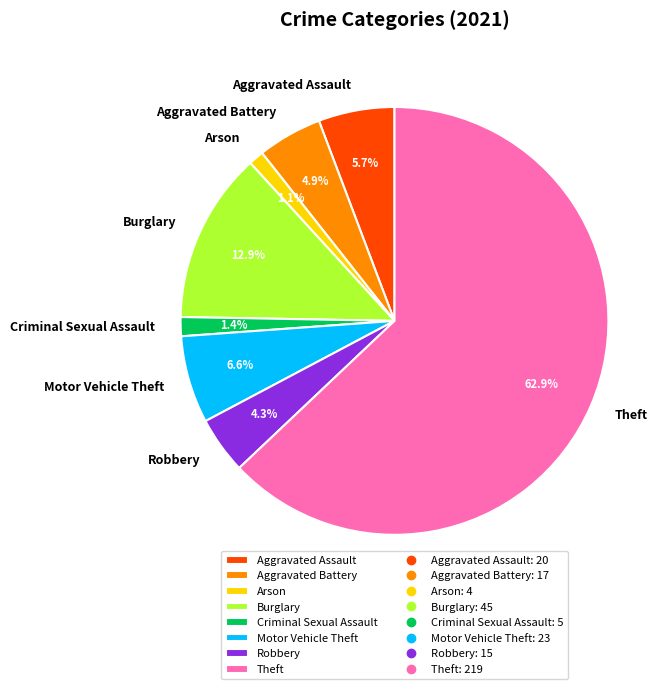

Is there any slice that represents more than half of the pie?

Yes